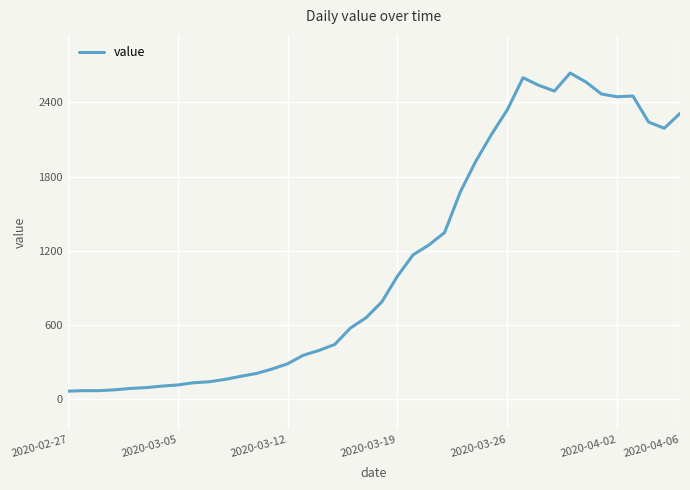

What is the difference between the maximum and minimum values?

2577